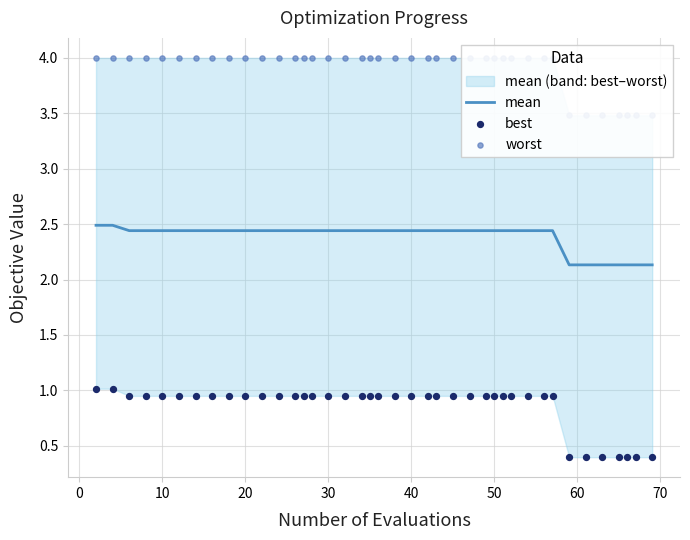

What is the highest value of the mean series?

2.5